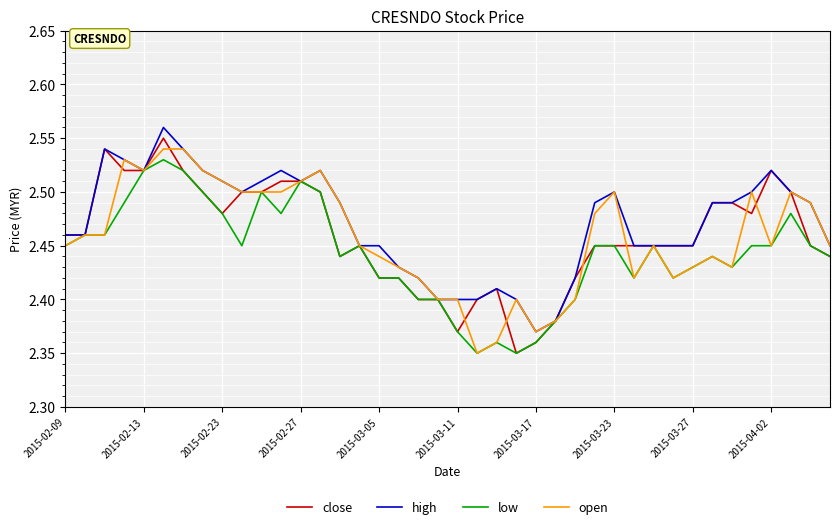

True or false: high and low intersect in this chart.

False